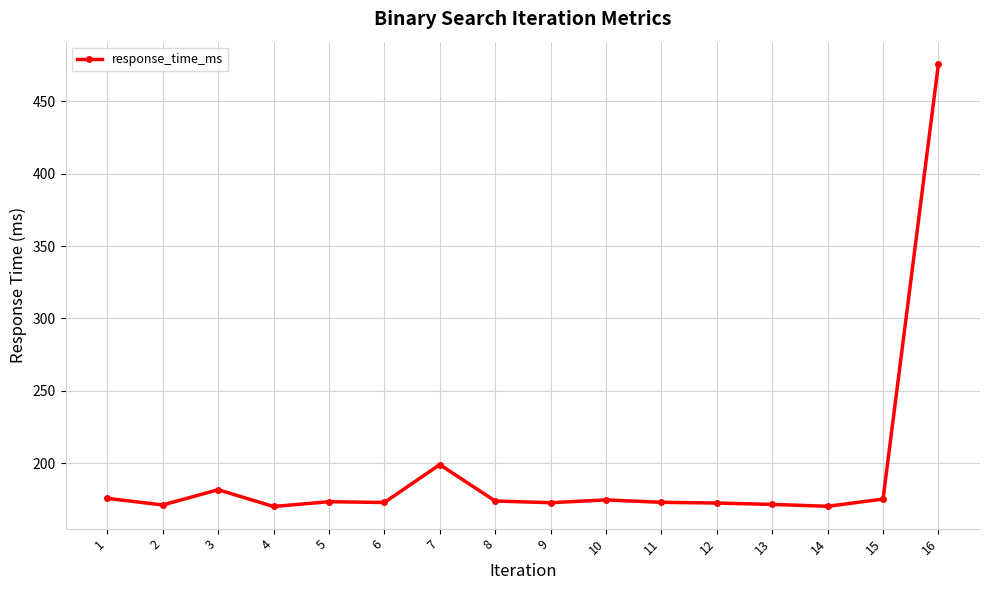

Where is the data nearest to the value 322?

7